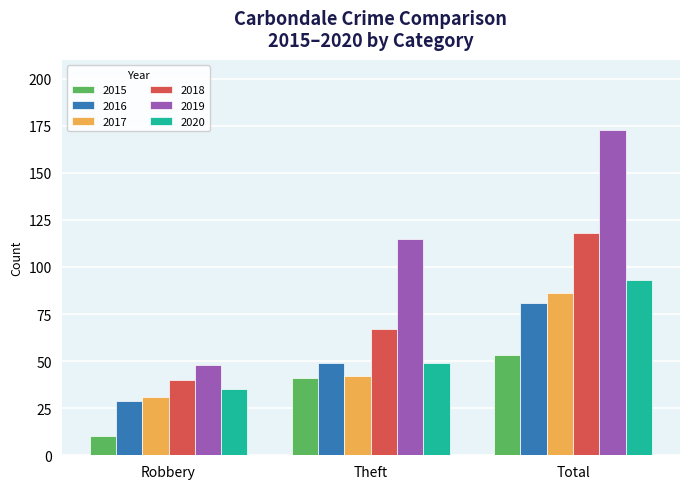

What is the lowest value of the 2015 series?

10